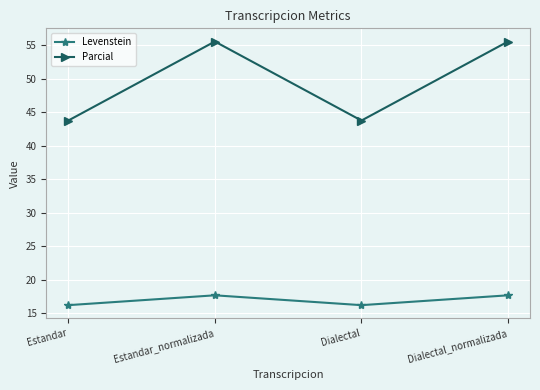

Which series has the widest spread of values?

Parcial